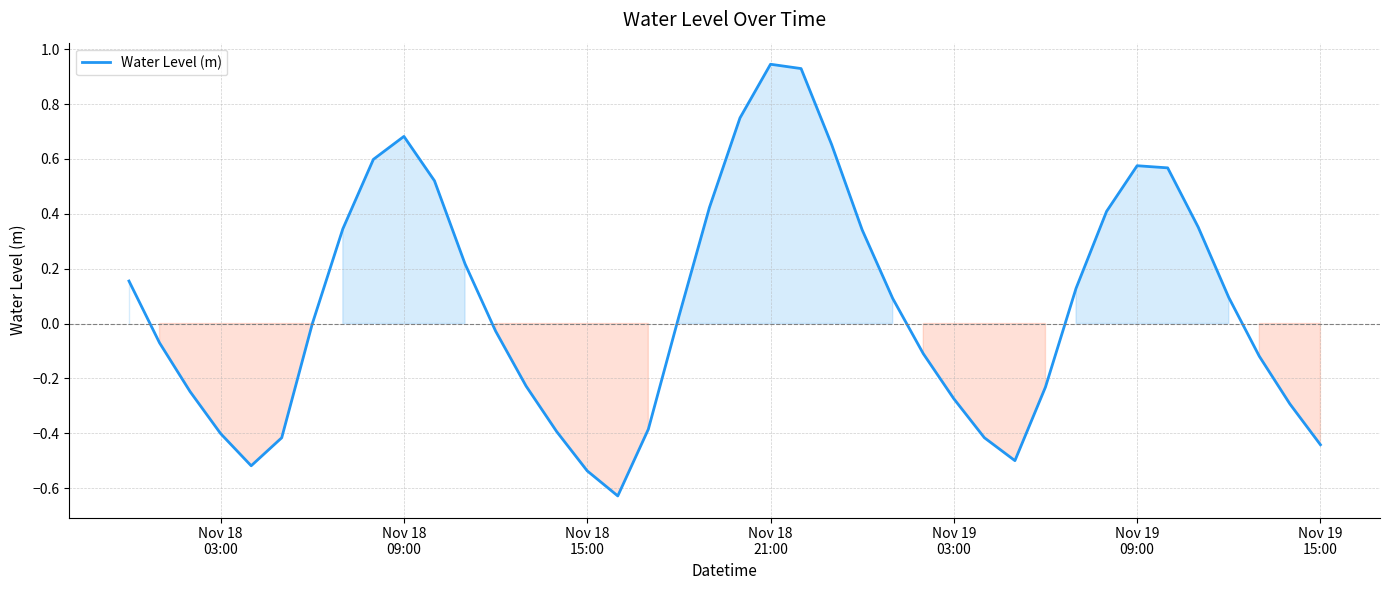

What is the difference between the maximum and minimum values?

1.6